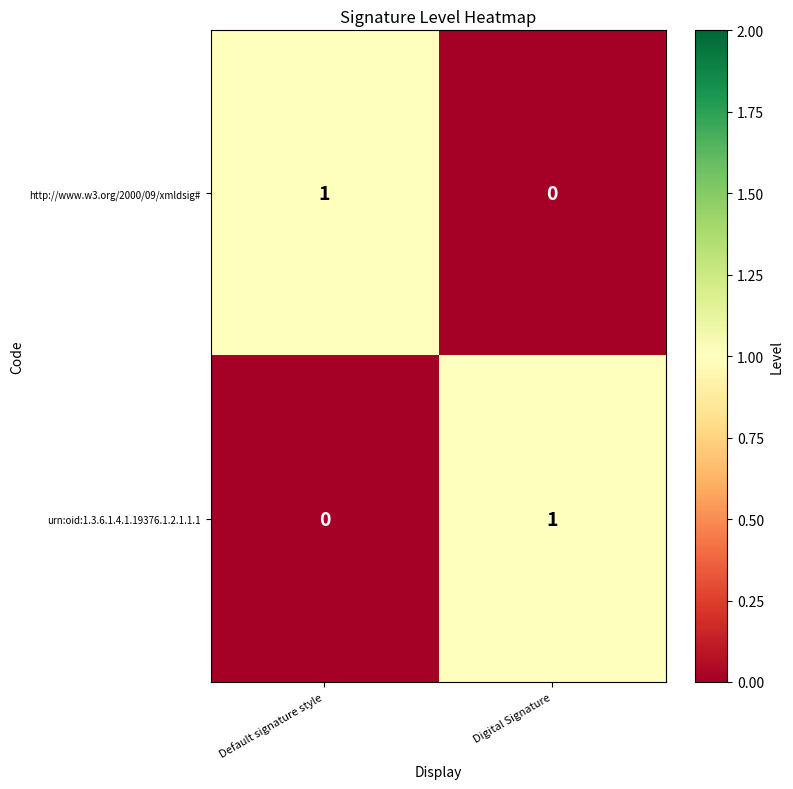

How many data points does each series have?

2